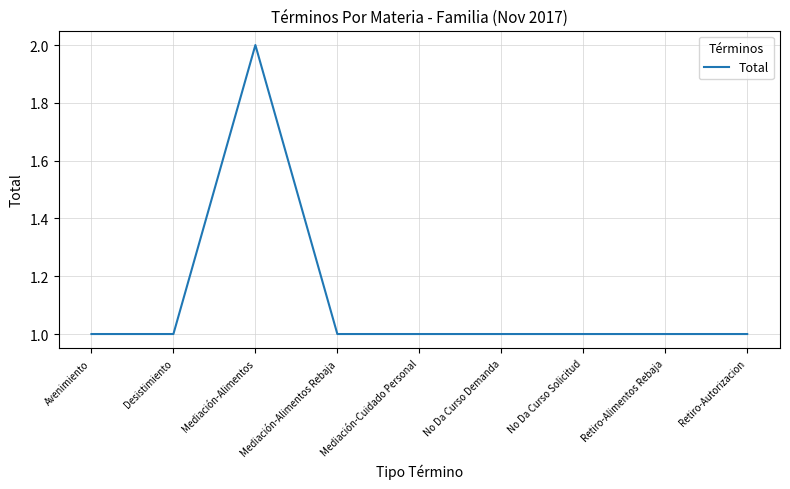

What position from the left is Retiro-Autorizacion?

9